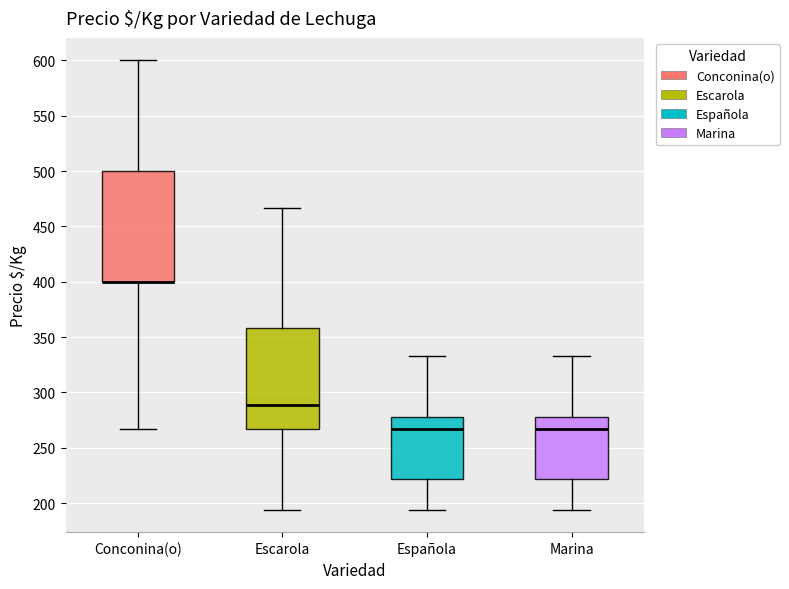

Comparing the boxes themselves (not the whiskers), which one is the tallest?

Conconina(o)